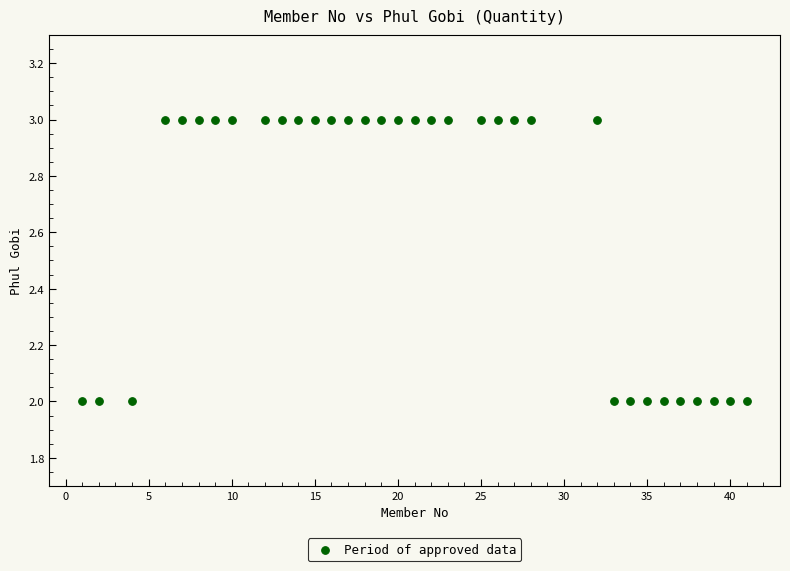

How many points are shown in the scatter plot?

34